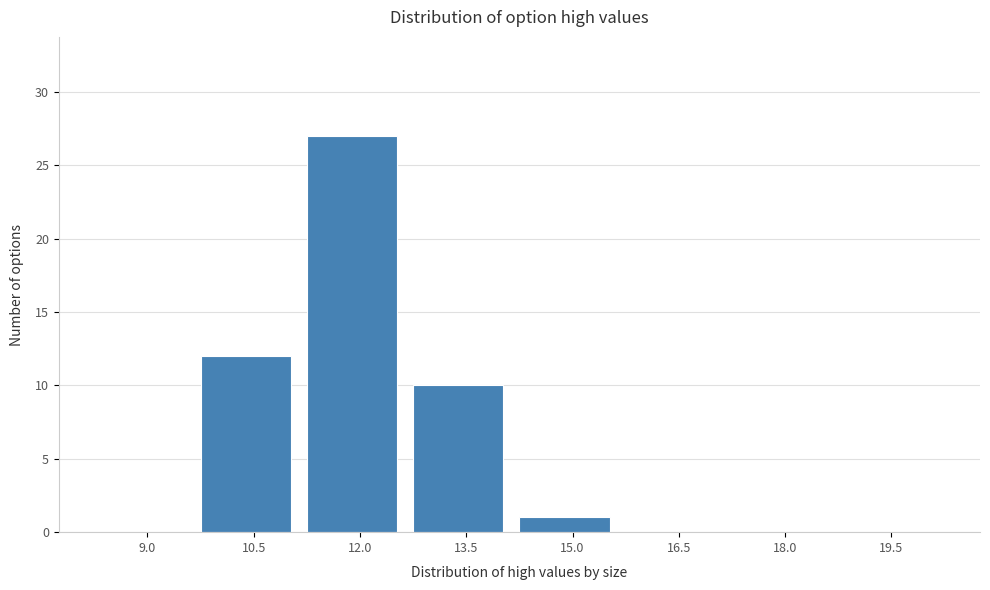

Reading right to left, extract all data points from this chart.

19.5=0	18.0=0	16.5=0	15.0=1	13.5=10	12.0=27	10.5=12	9.0=0